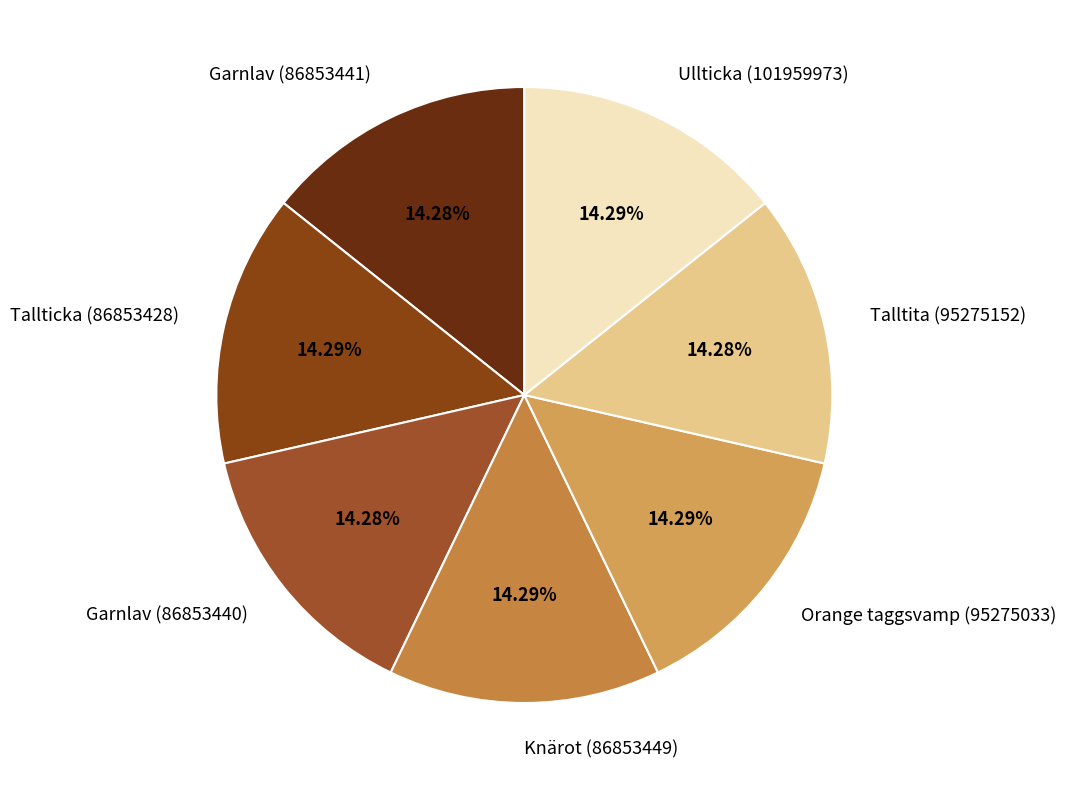

Combined, do Garnlav (86853441) and Knärot (86853449) account for over 50%?

No